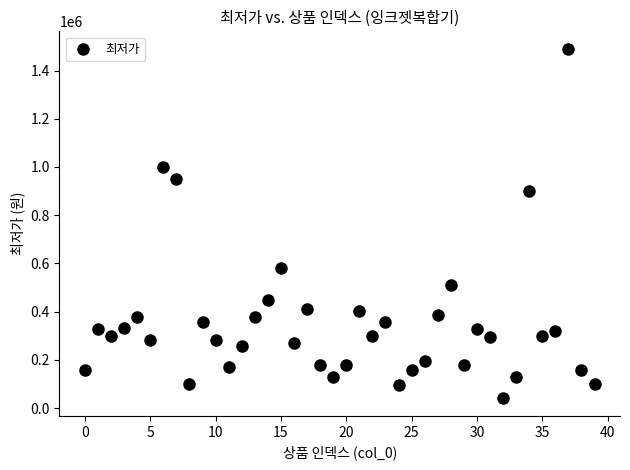

What Y value in the scatter plot is closest to 765000?

899000